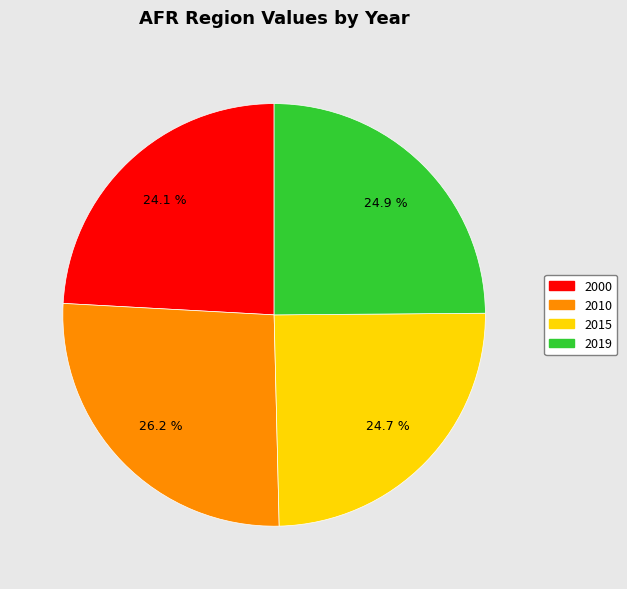

What portion of the pie excludes 2000?

75.9%